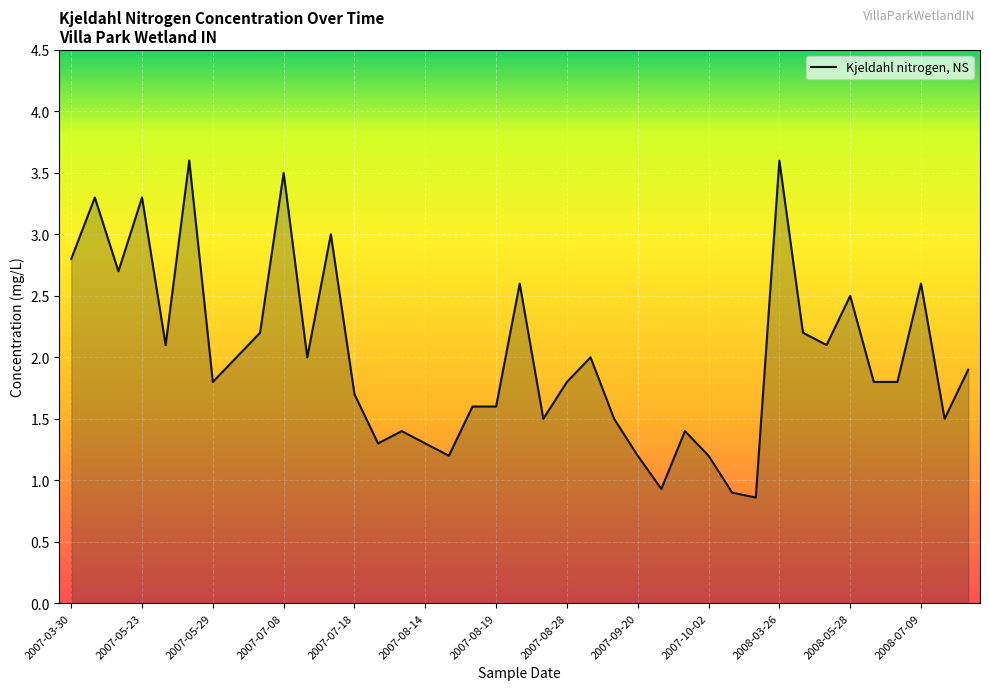

Reading left to right, what are all the values shown in this chart?

2.8	3.3	2.7	3.3	2.1	3.6	1.8	2.0	2.2	3.5	2.0	3.0	1.7	1.3	1.4	1.3	1.2	1.6	1.6	2.6	1.5	1.8	2.0	1.5	1.2	0.9	1.4	1.2	0.9	0.9	3.6	2.2	2.1	2.5	1.8	1.8	2.6	1.5	1.9